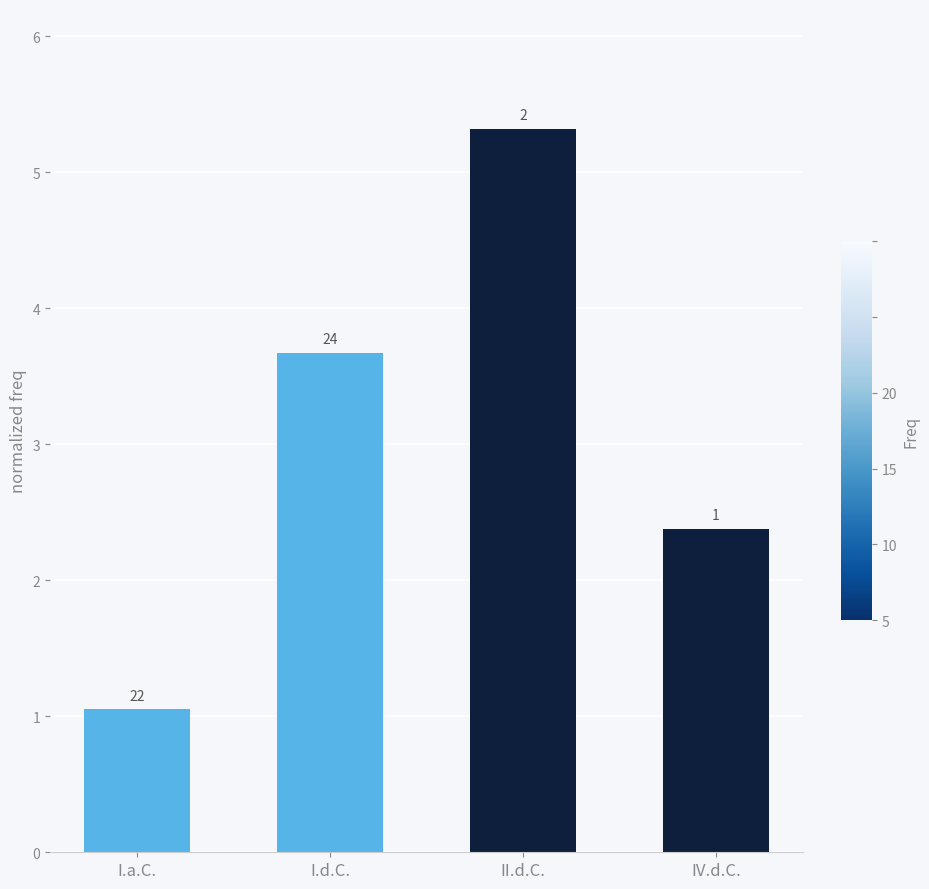

The value at IV.d.C. is 3.3. True or false?

False